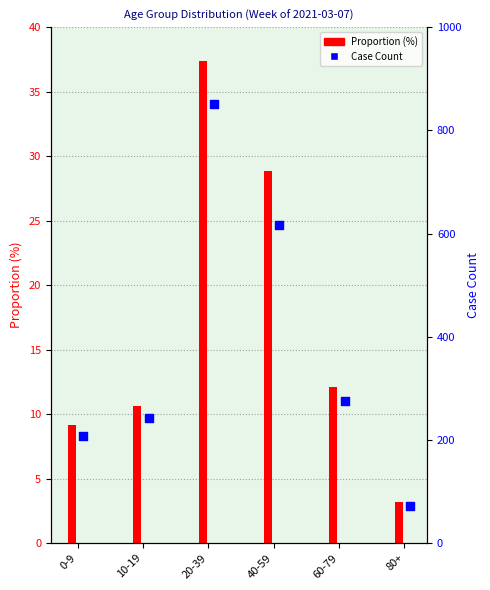

Approximately how many times larger is the value at 0-9 compared to 80+?

2.9